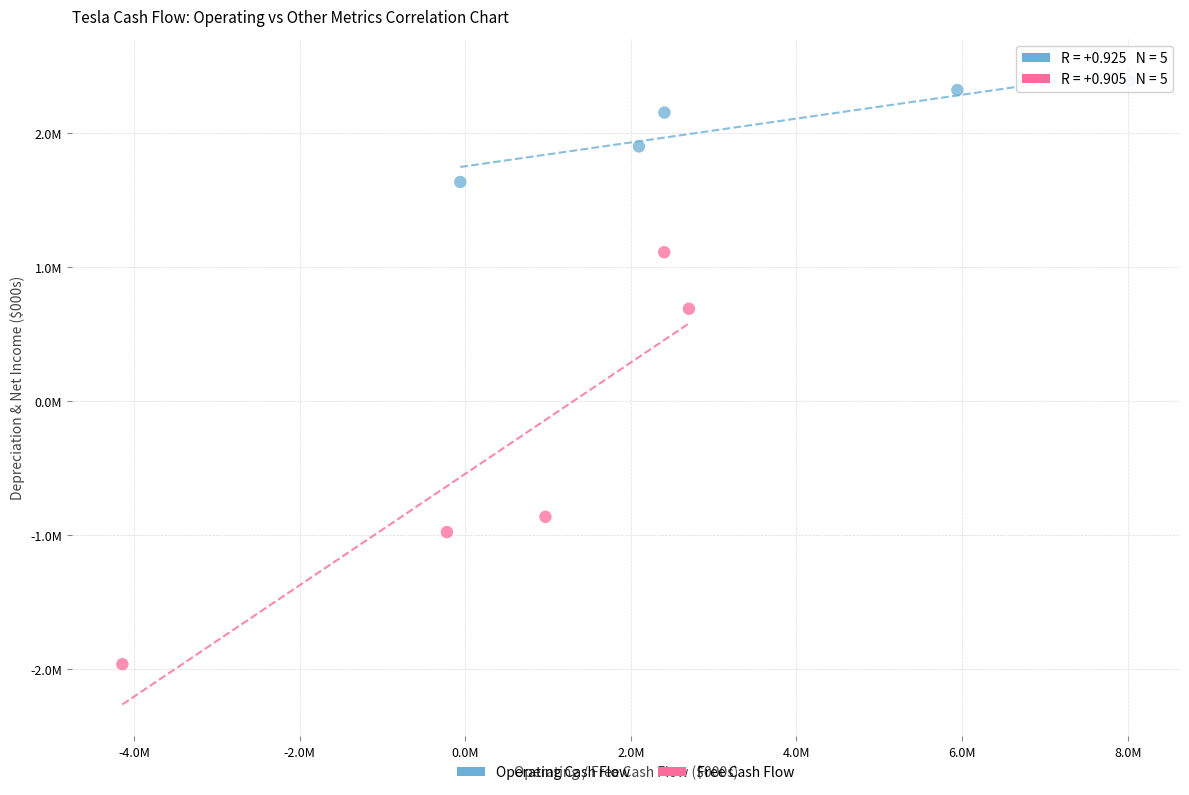

Which series reaches the minimum Y coordinate?

Free Cash Flow